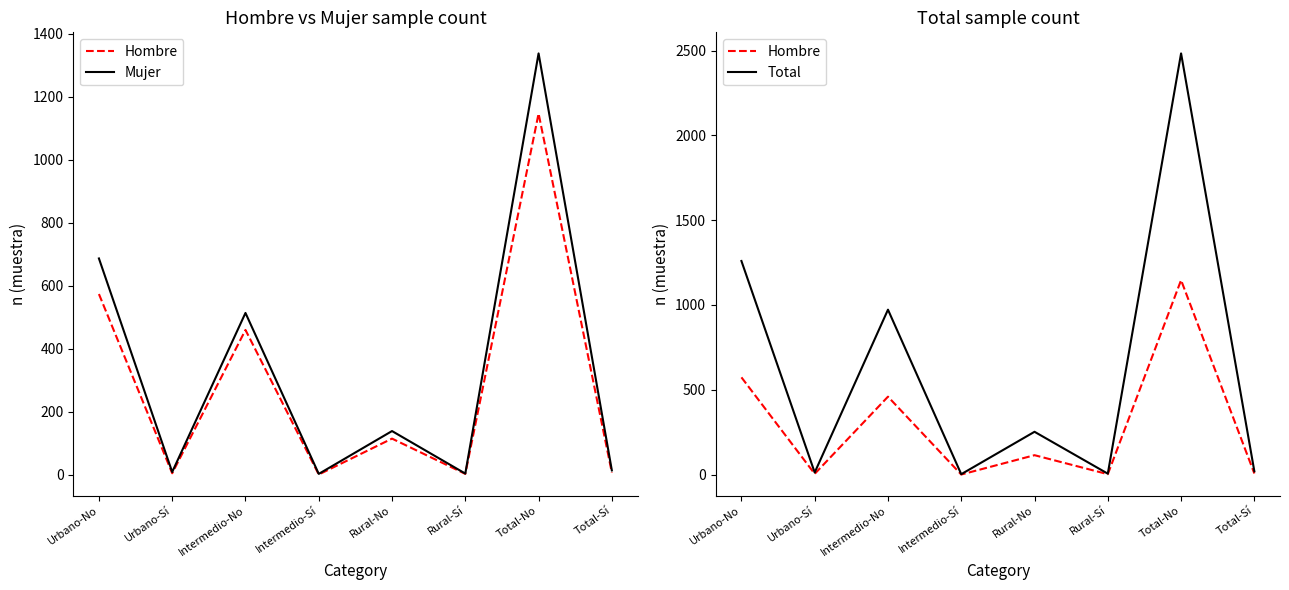

What is the label of the 6th point from the right?

Intermedio-No